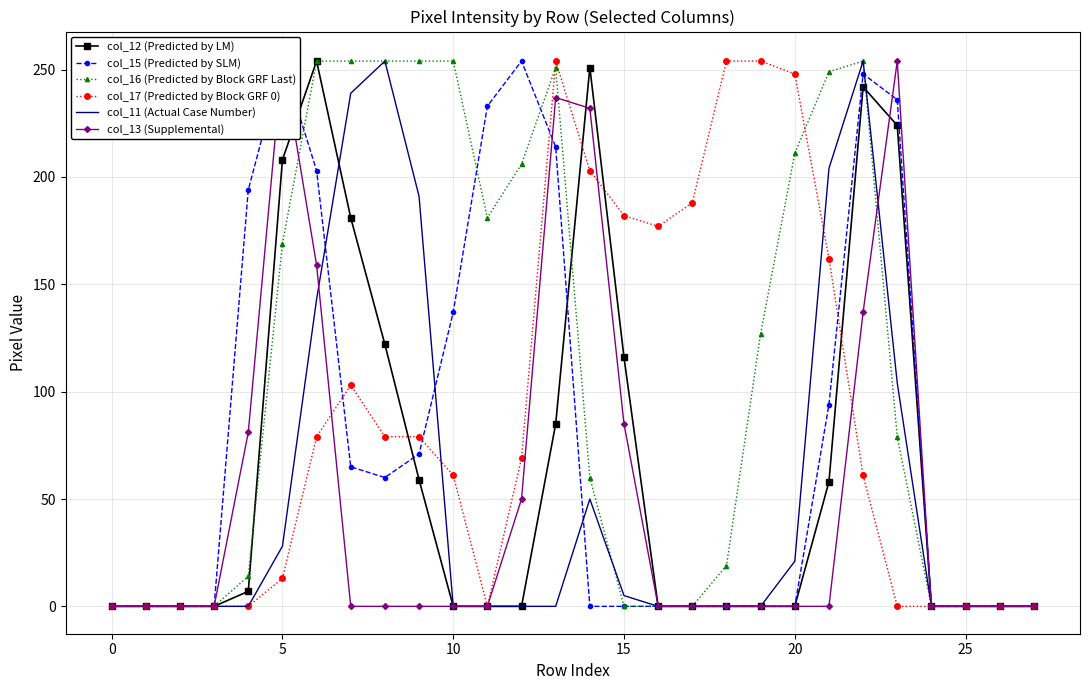

Is it true that col_16 (Predicted by Block GRF Last) equals 254 at 10?

True